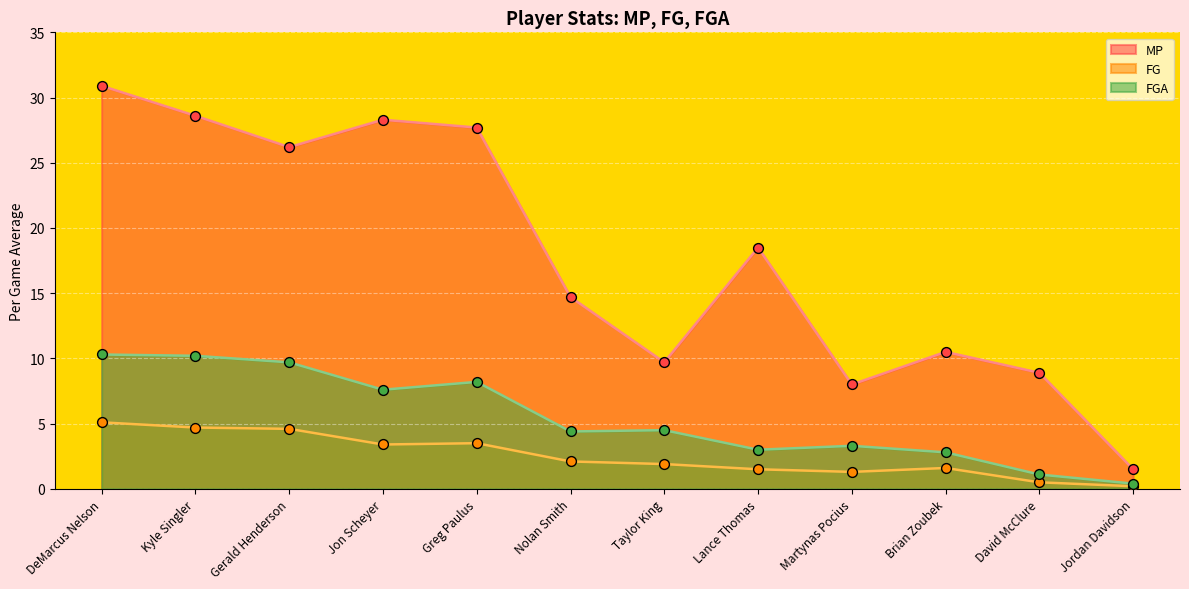

At which category is the sum across all series the highest?

DeMarcus Nelson